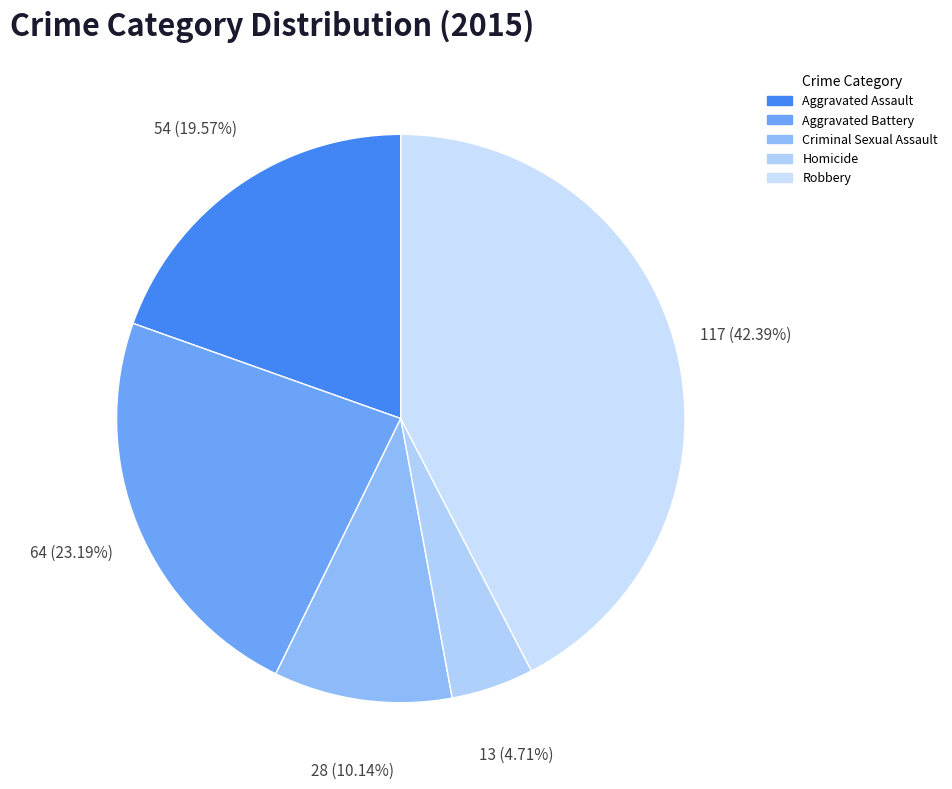

Does Aggravated Battery account for over 50% of the chart?

No